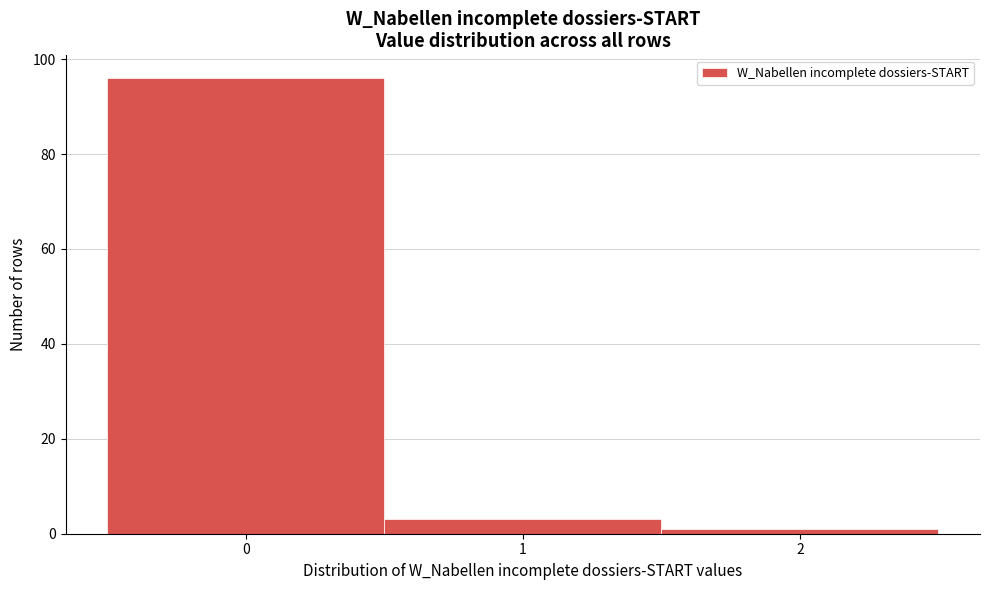

Which range on the x-axis has the tallest bar?

-0.5 to 0.5